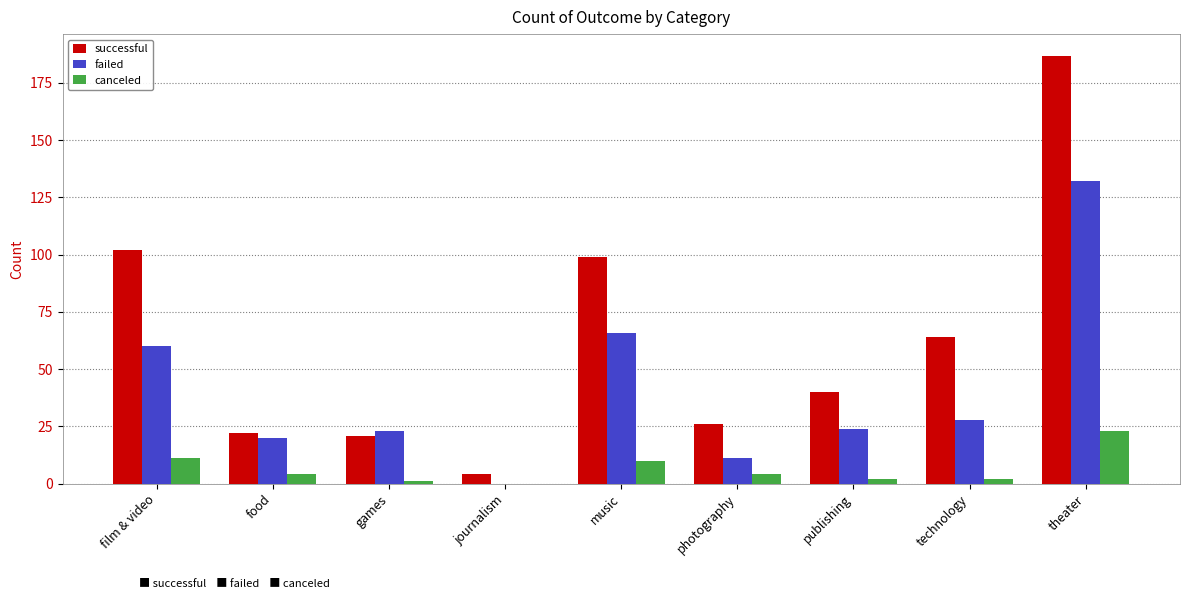

How many groups of bars are there?

9